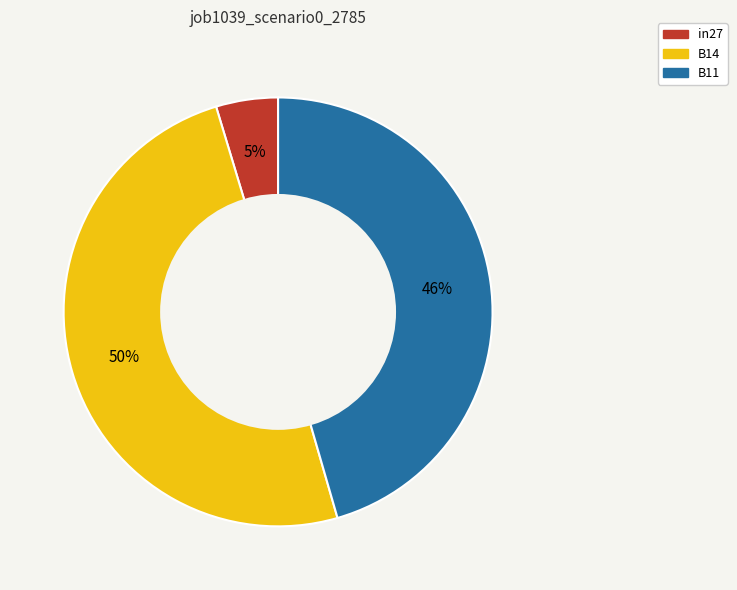

Which category has the smallest portion of the pie?

in27